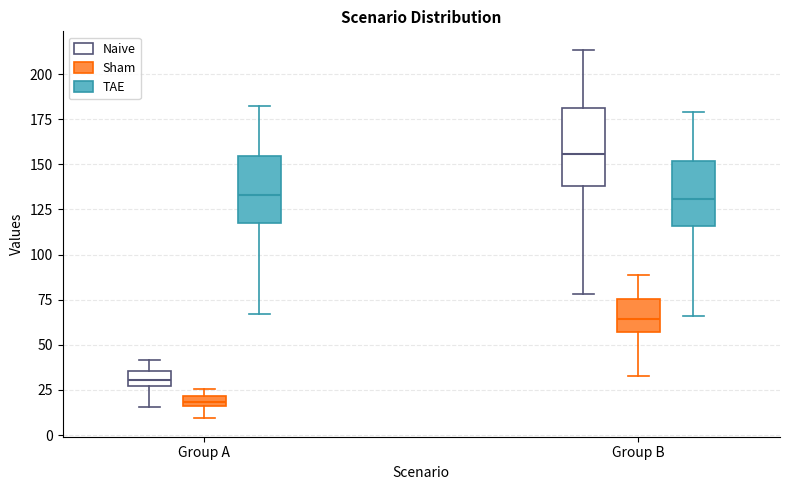

Where does the median line of the box for Group B (Sham) sit on the y-axis? The values are not printed on the chart, so give them approximately, as read against the axis.

65